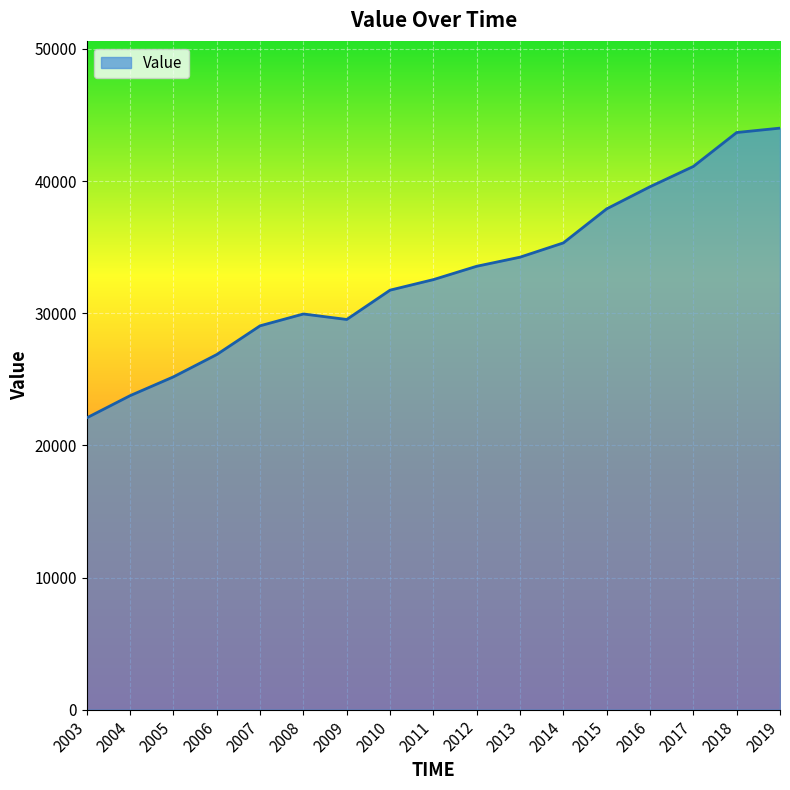

What is the minimum value shown in the chart?

22084.8